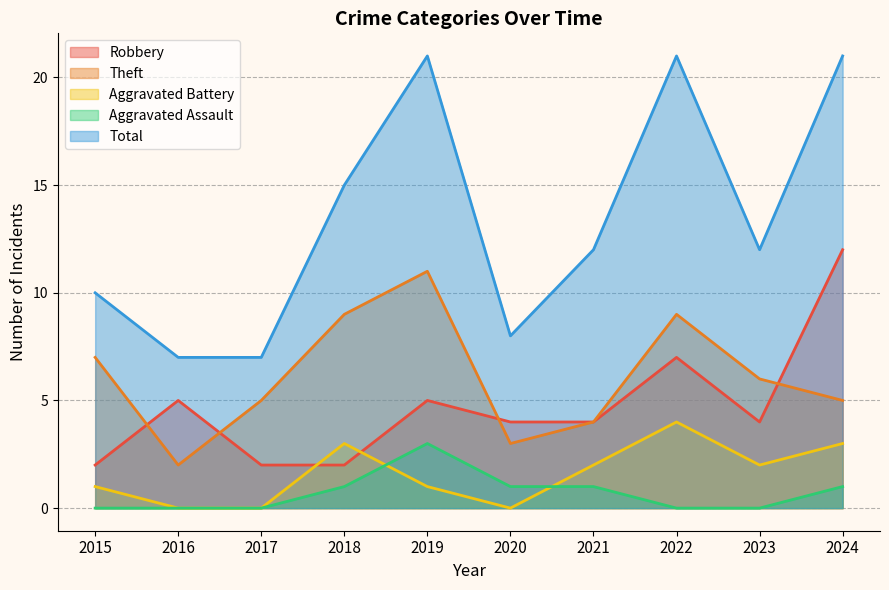

Count the number of categories in the chart.

10